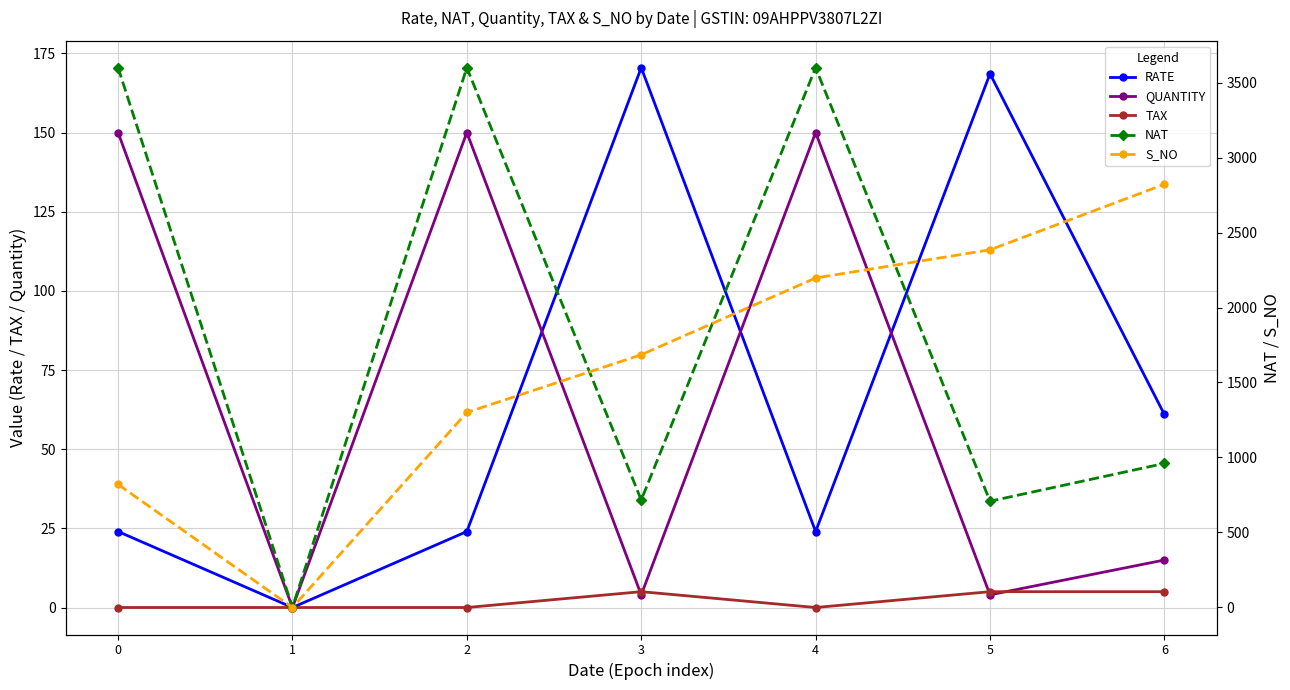

True or false: NAT has more than 1 interior local peaks.

True